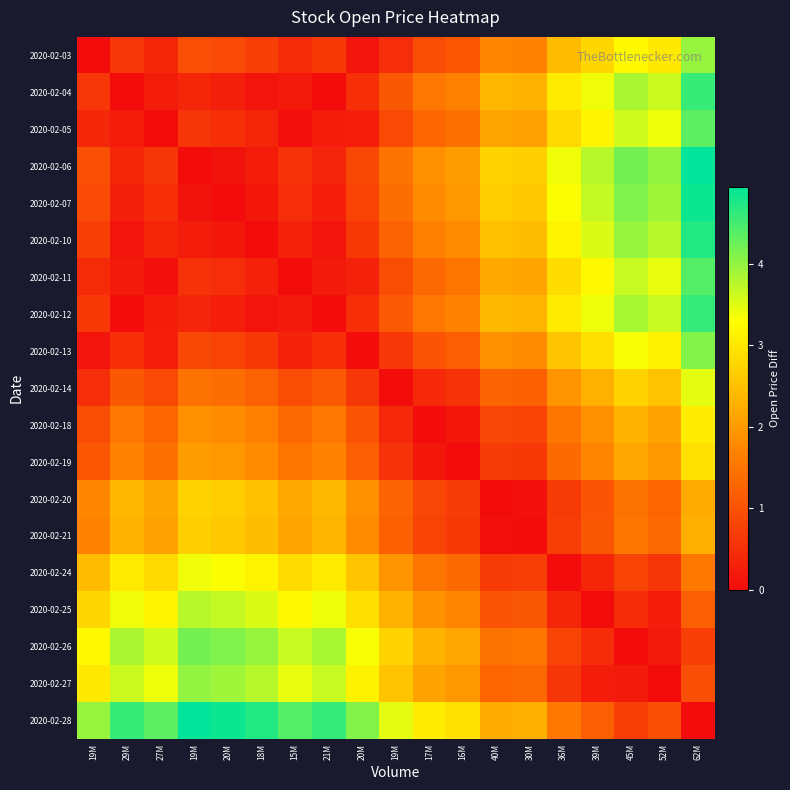

What is the difference between the highest and lowest values at 19M?

4.0